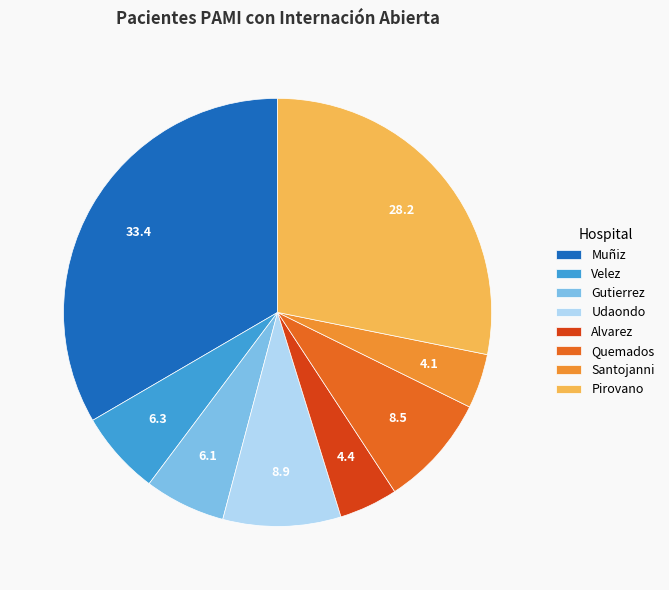

What is the ratio of the value at Quemados to the value at Santojanni?

2.1